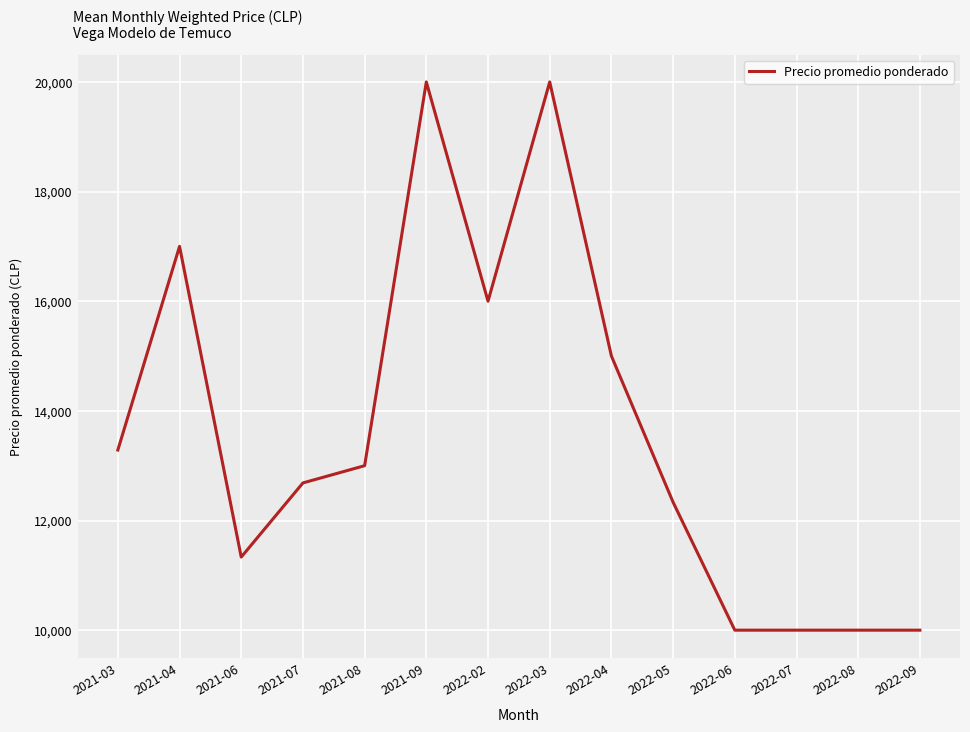

Where is the data nearest to the value 15000?

2022-04